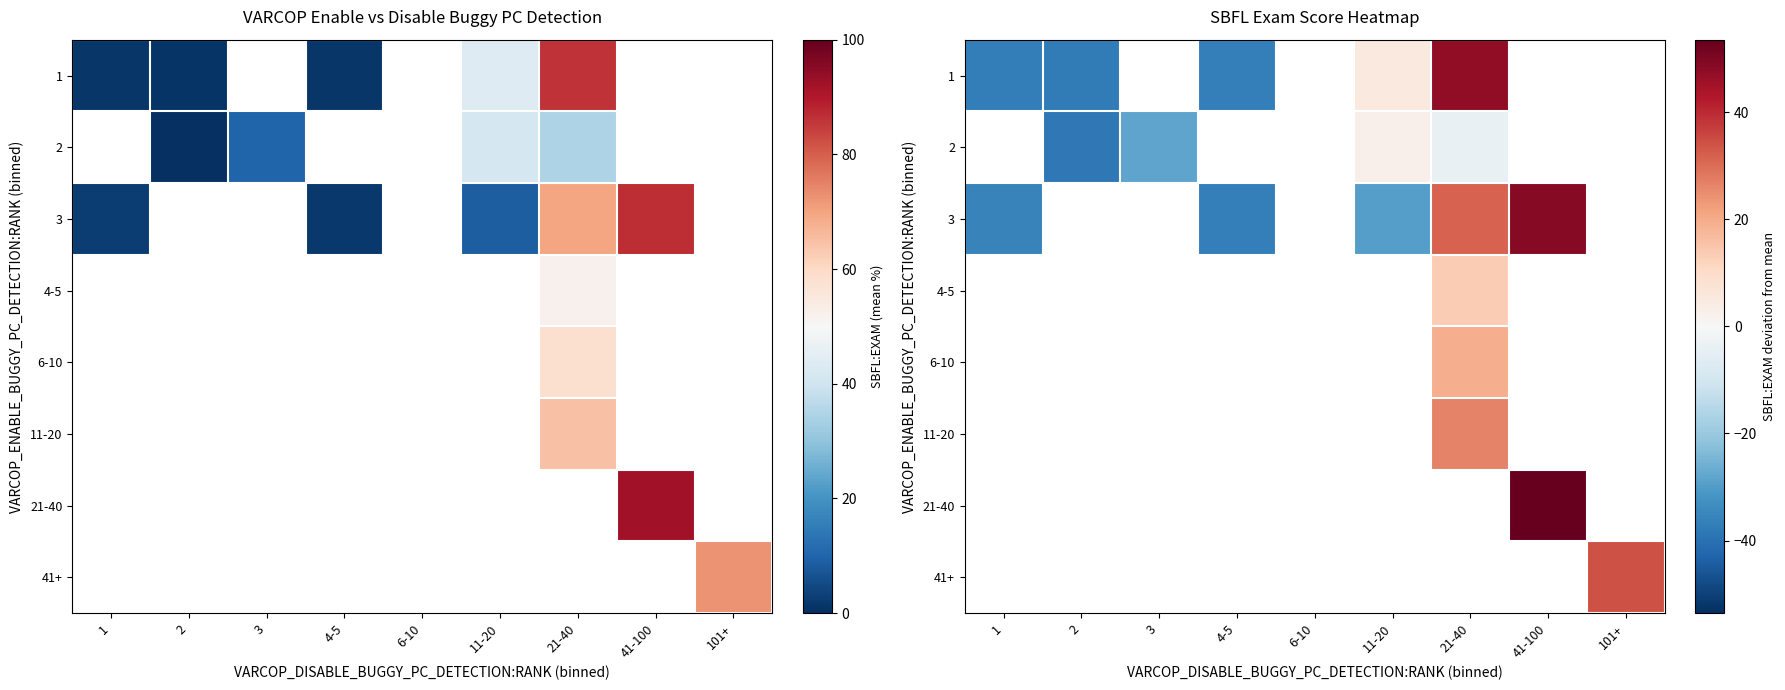

True or false: 2 has a value of 2.7 at 11-20.

True